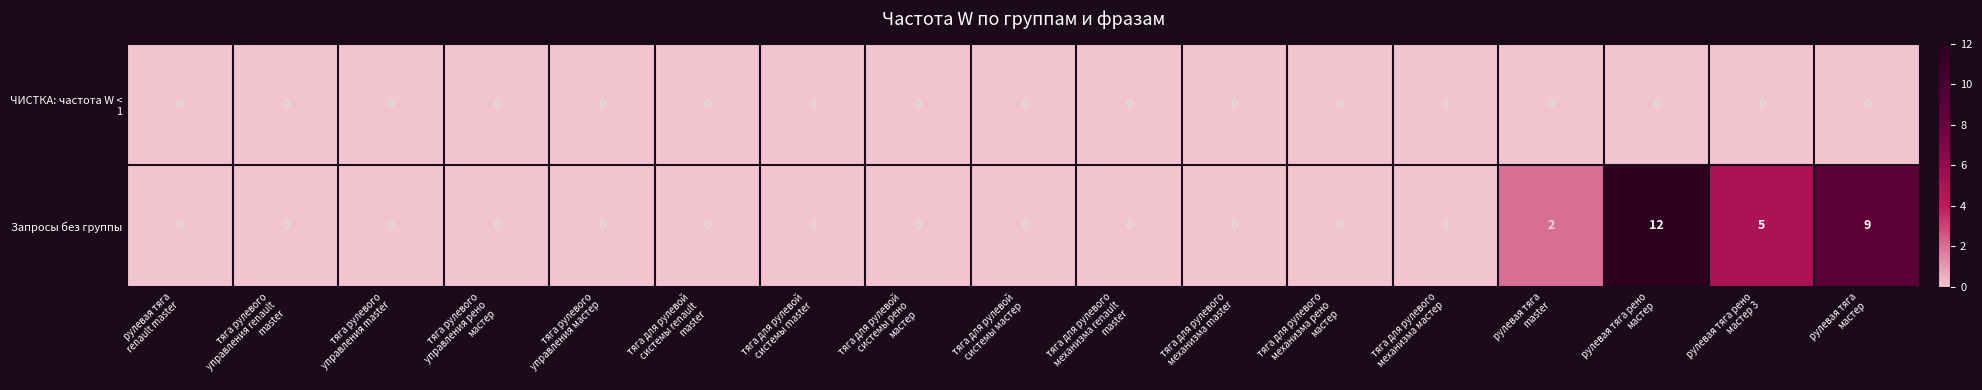

Which series has the largest total across all categories?

Запросы без группы